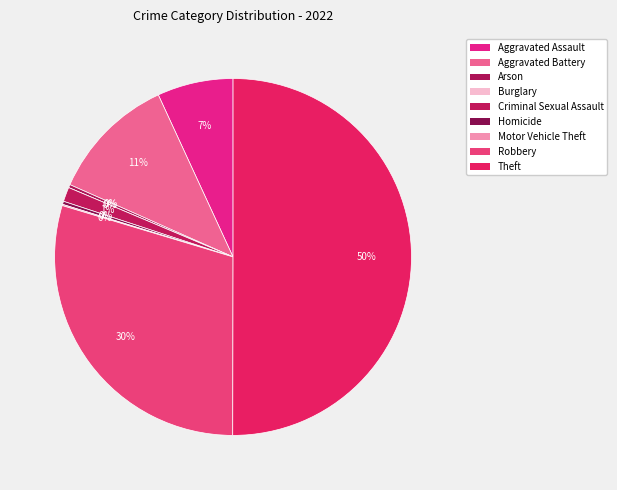

What portion of the pie excludes Burglary?

100.0%